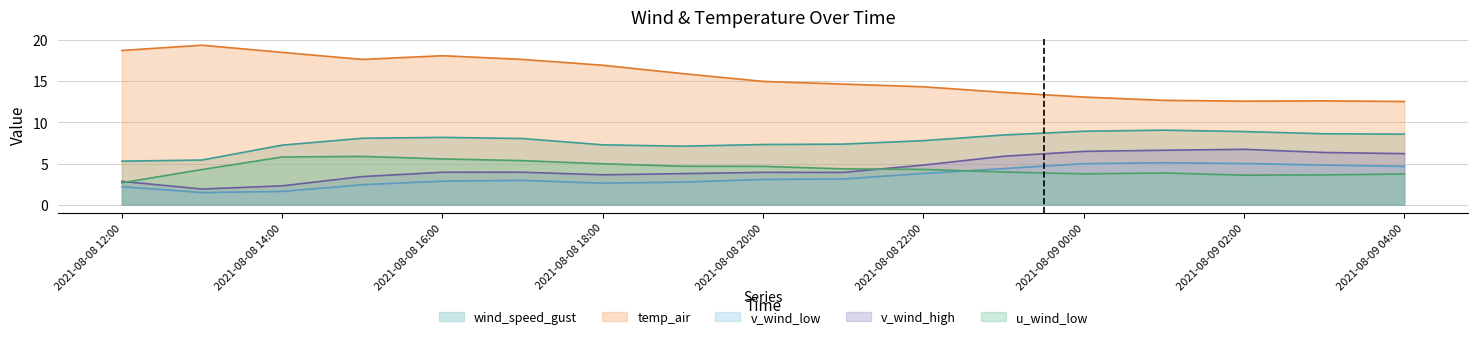

True or false: v_wind_low and v_wind_high cross at least once.

False